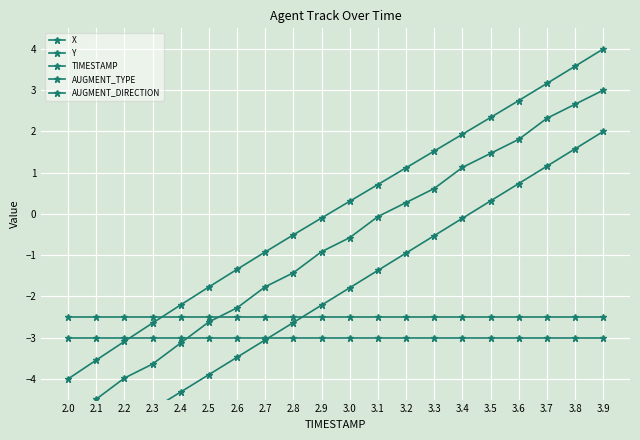

Between 3.0 and 3.6, which series saw the biggest shift?

TIMESTAMP